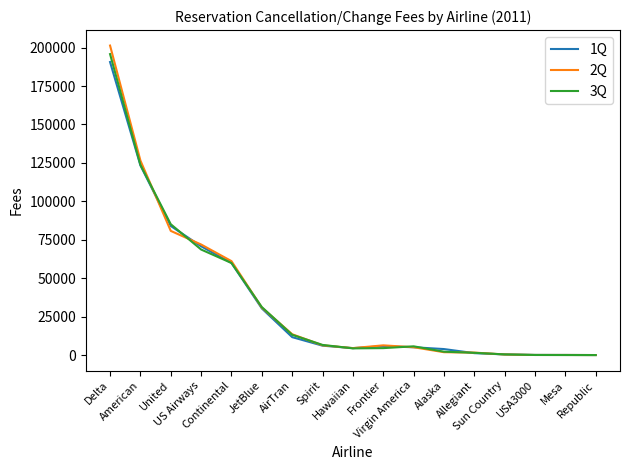

Which series has the largest range (max minus min)?

2Q